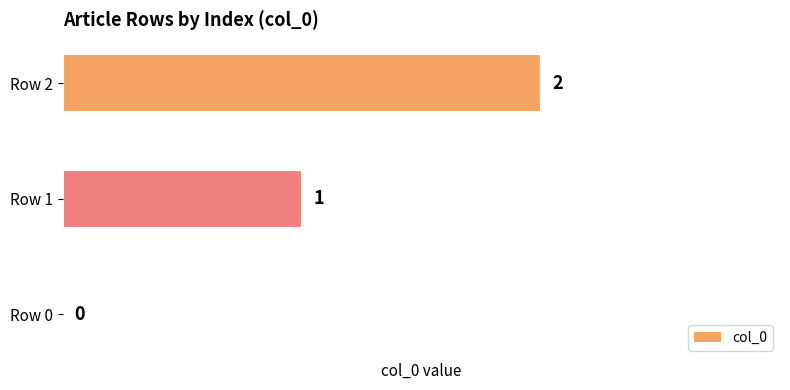

What is the change in value from Row 0 to Row 1?

+1